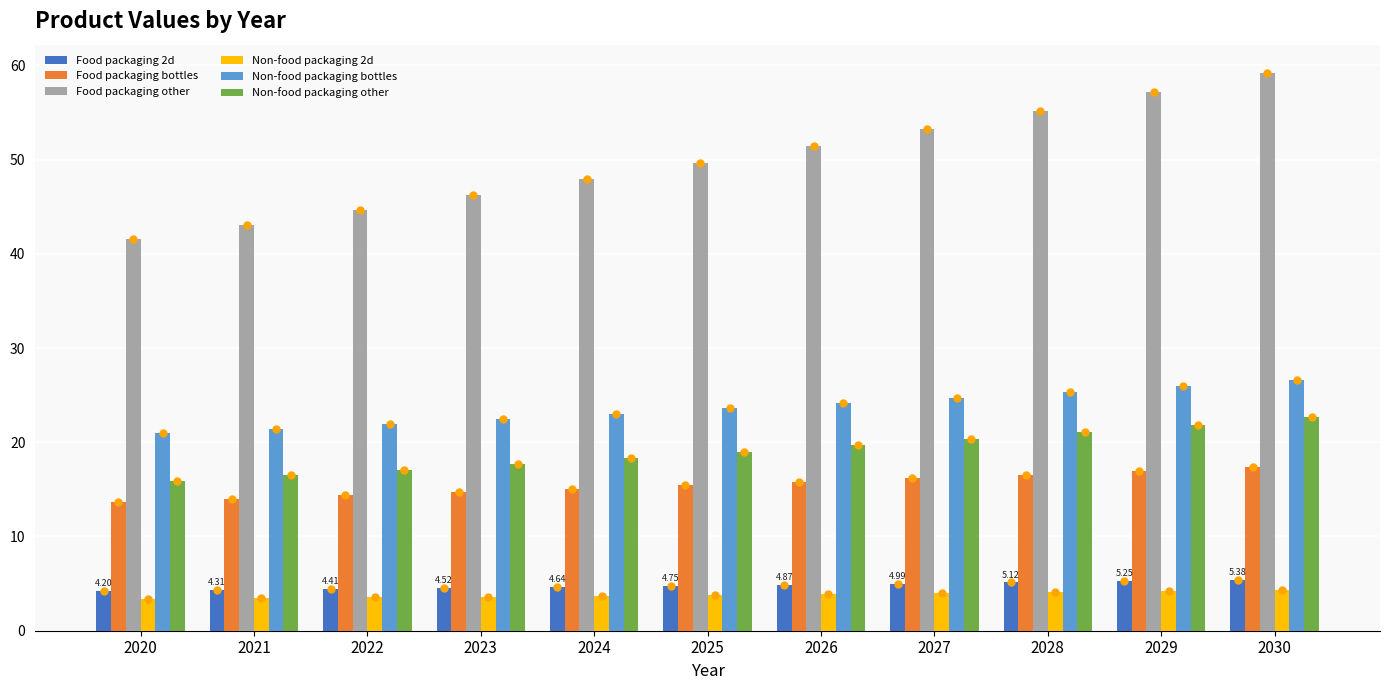

Is the value of Food packaging other at 2028 greater than the value of Food packaging bottles at 2026?

Yes